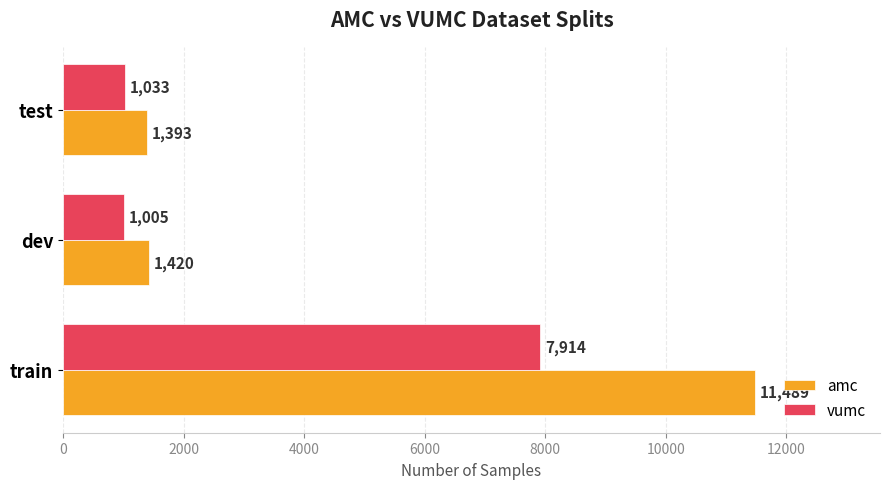

Between dev and test, which series saw the biggest shift?

vumc